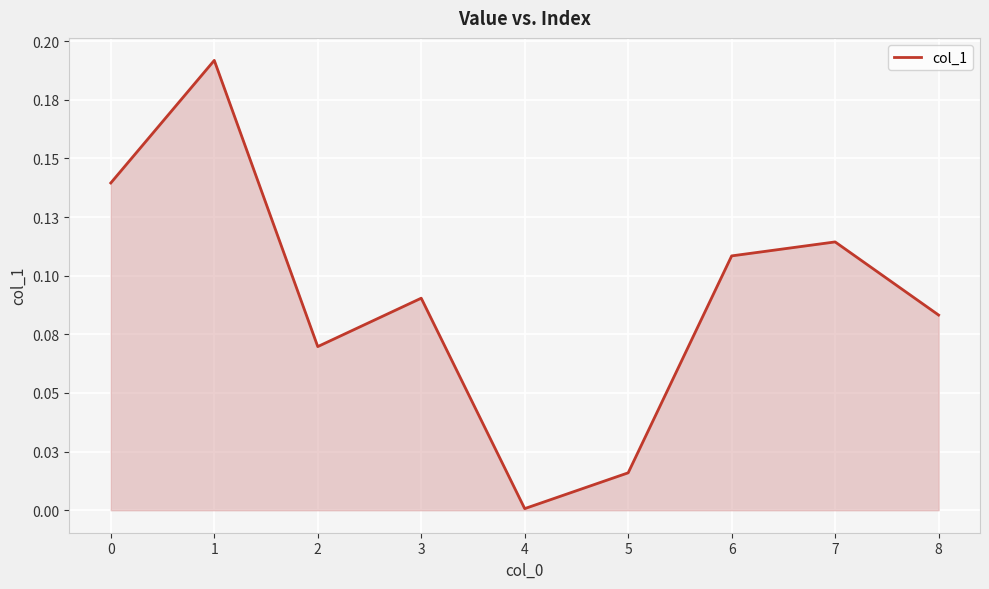

Does the chart have visible grid lines?

Yes